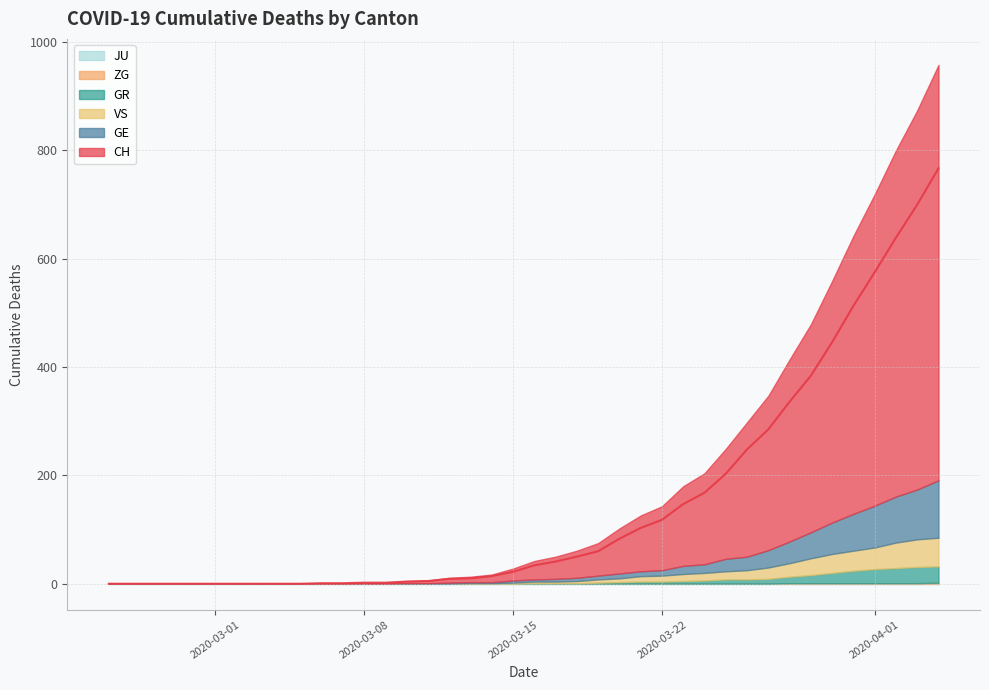

What is the difference between the second highest and minimum values in the VS series?

51